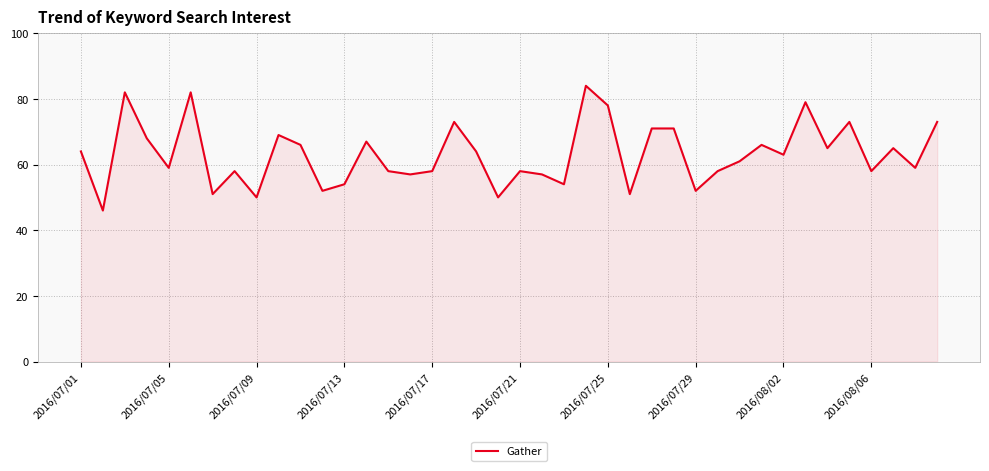

What is the difference between the maximum and minimum values?

38